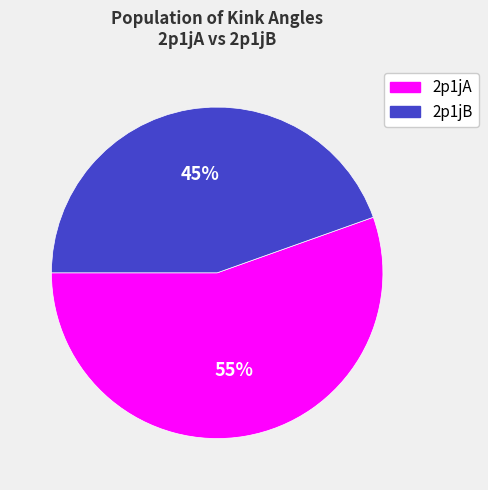

To the nearest percent, what is the combined percentage of 2p1jA and 2p1jB?

100%